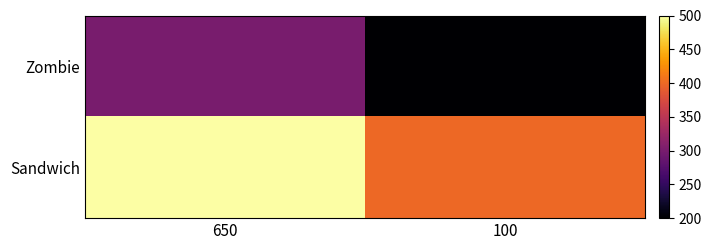

Which label corresponds to the smallest value in the chart?

100